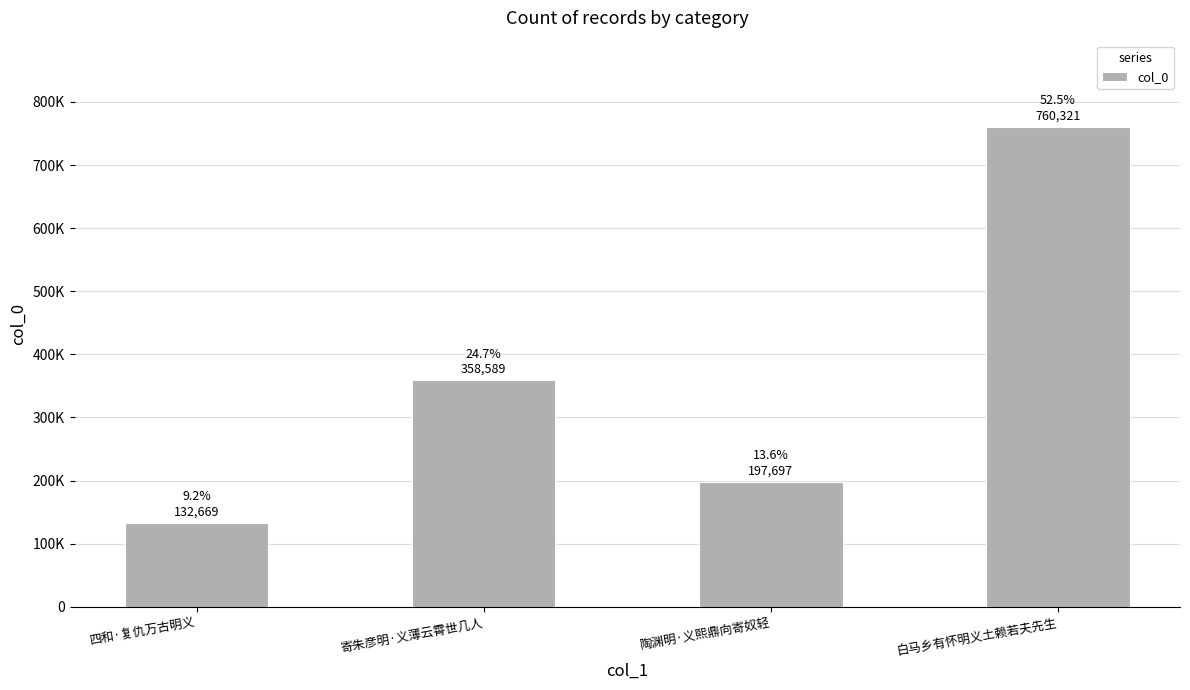

Does the chart contain any negative values?

No